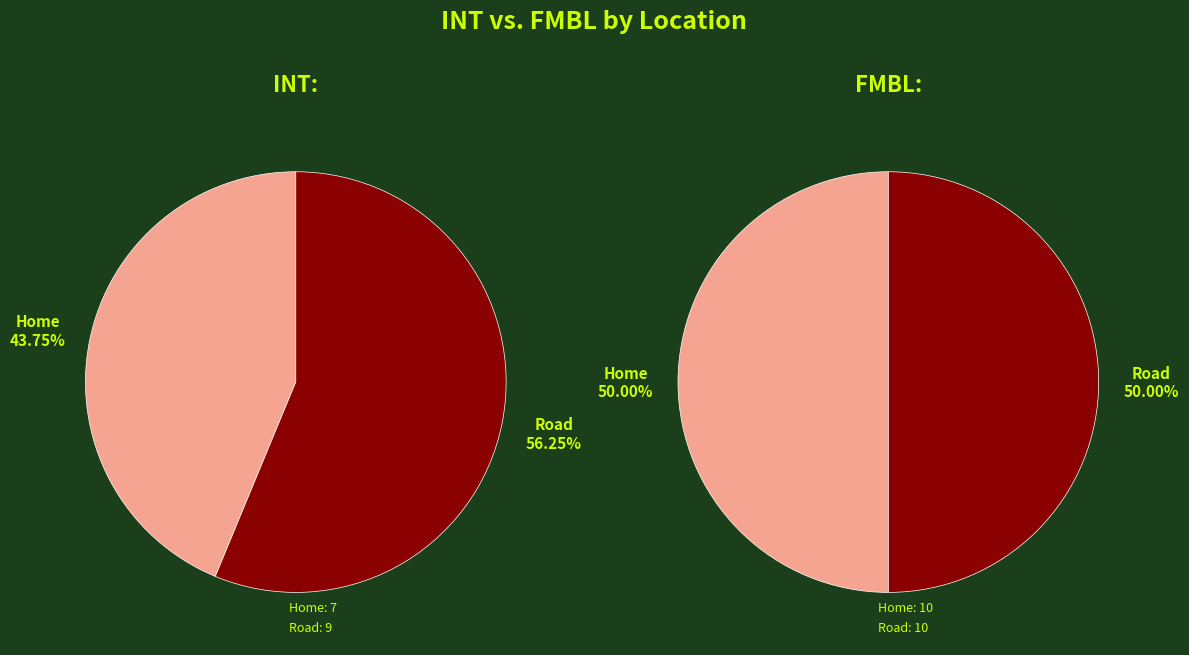

What portion of the pie excludes Home?

56.2%